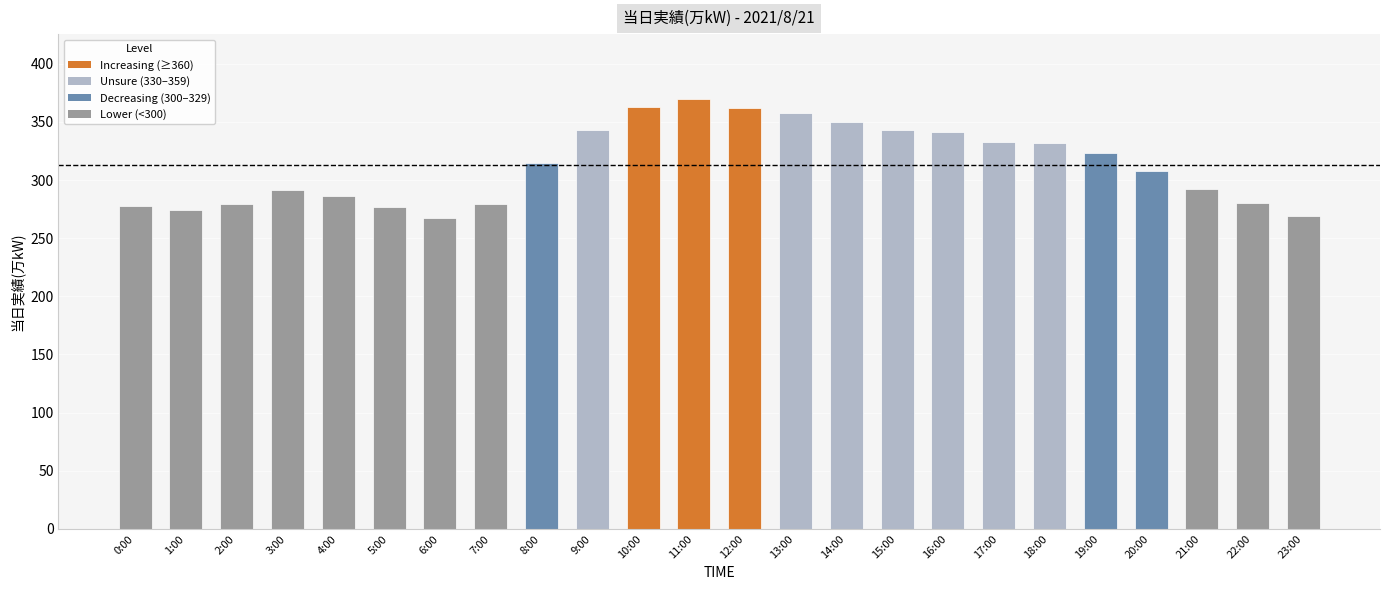

What is the change in value from 1:00 to 18:00?

+58